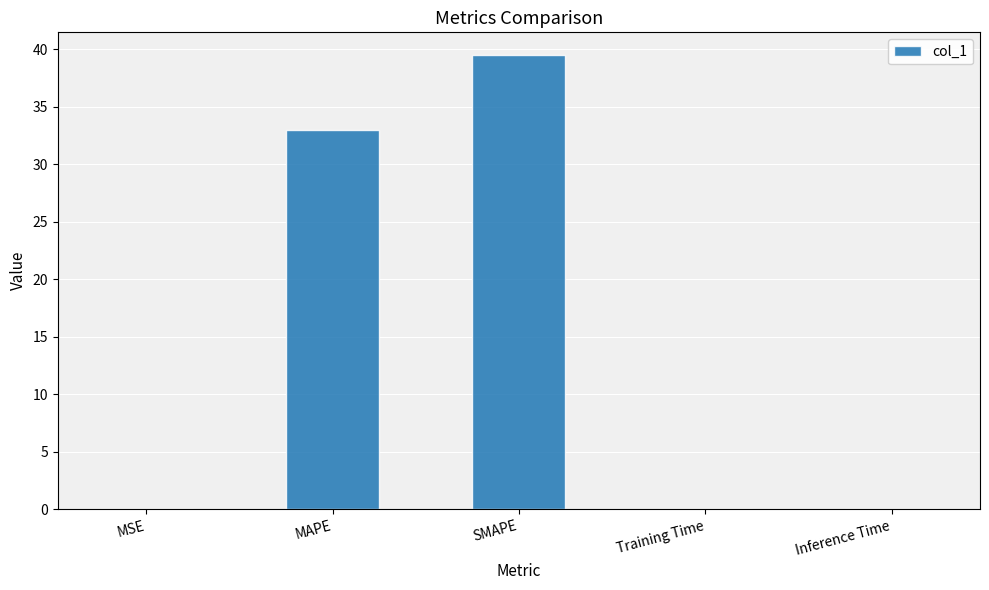

What is the sum of all values?

72.6